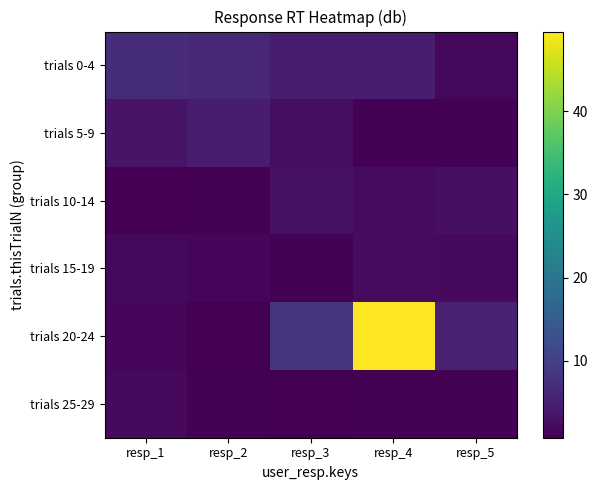

Reading left to right, list all the values displayed in this chart.

trials 0-4: resp_1=6.9	resp_2=6.2	resp_3=4.4	resp_4=4.5	resp_5=1.8
trials 5-9: resp_1=3.3	resp_2=4.4	resp_3=2.5	resp_4=1.1	resp_5=1.1
trials 10-14: resp_1=0.8	resp_2=1.1	resp_3=3.1	resp_4=2.2	resp_5=2.7
trials 15-19: resp_1=1.8	resp_2=1.6	resp_3=1.0	resp_4=2.3	resp_5=2.0
trials 20-24: resp_1=1.5	resp_2=0.8	resp_3=8.1	resp_4=49.6	resp_5=5.3
trials 25-29: resp_1=2.1	resp_2=1.0	resp_3=0.8	resp_4=1.0	resp_5=1.0